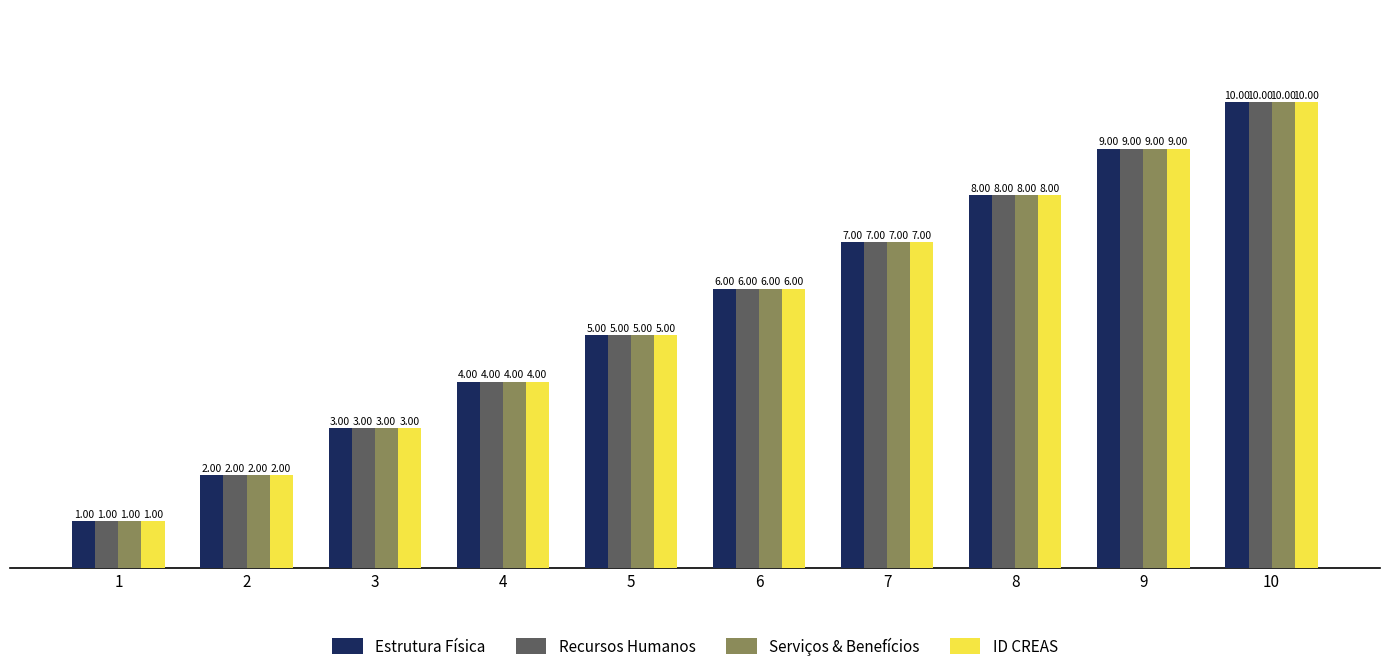

What is the total value across all series at 9?

36